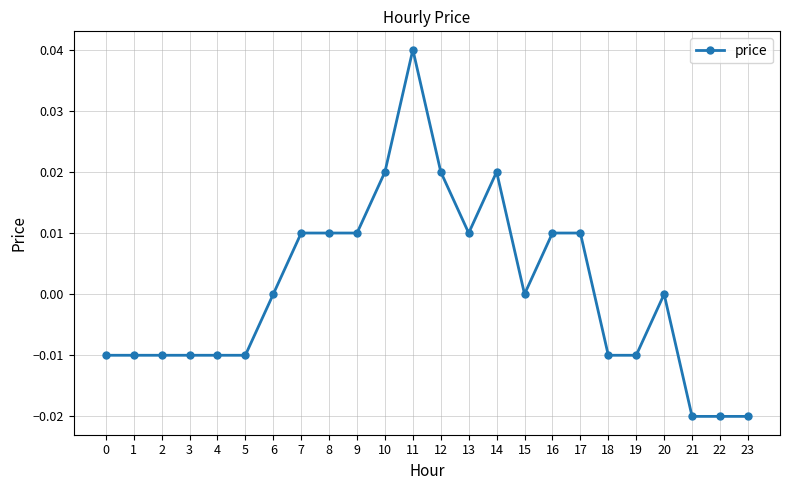

How many lines are shown in the chart?

1